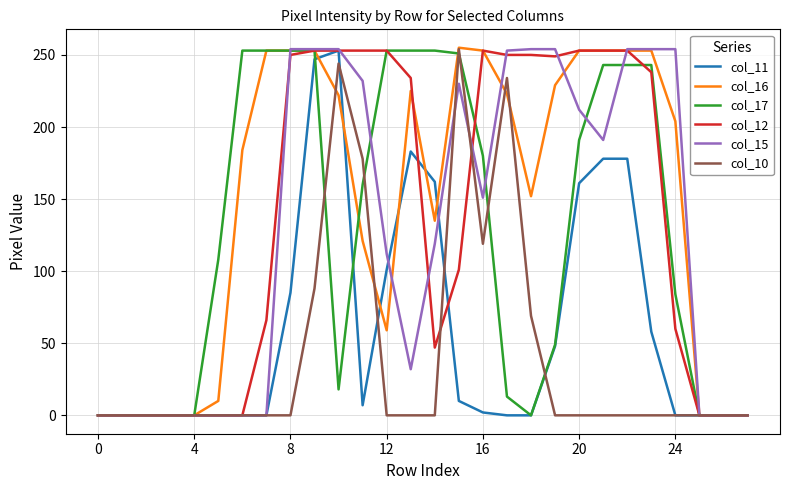

How many categories are shown in the chart?

28